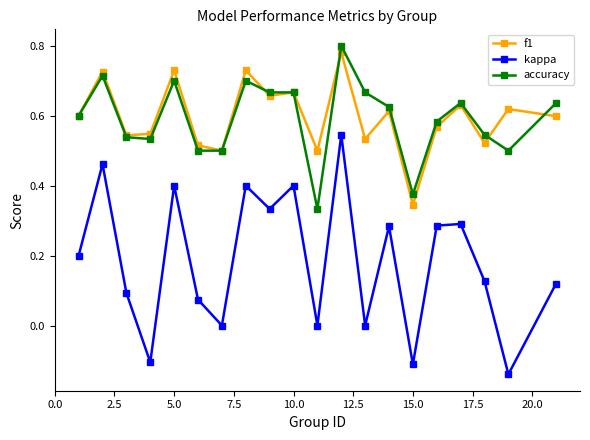

Does the chart display data point markers on the line(s)?

Yes